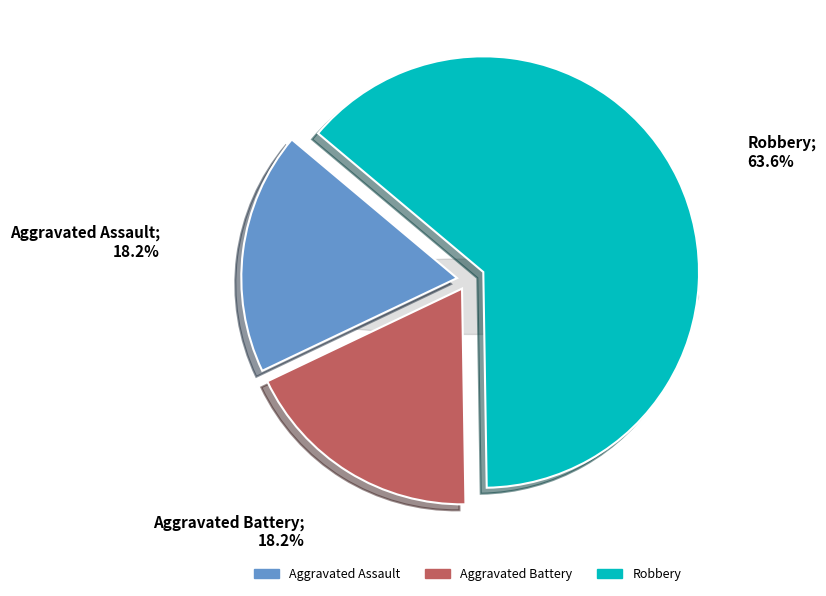

To the nearest percent, what portion does Robbery represent?

64%